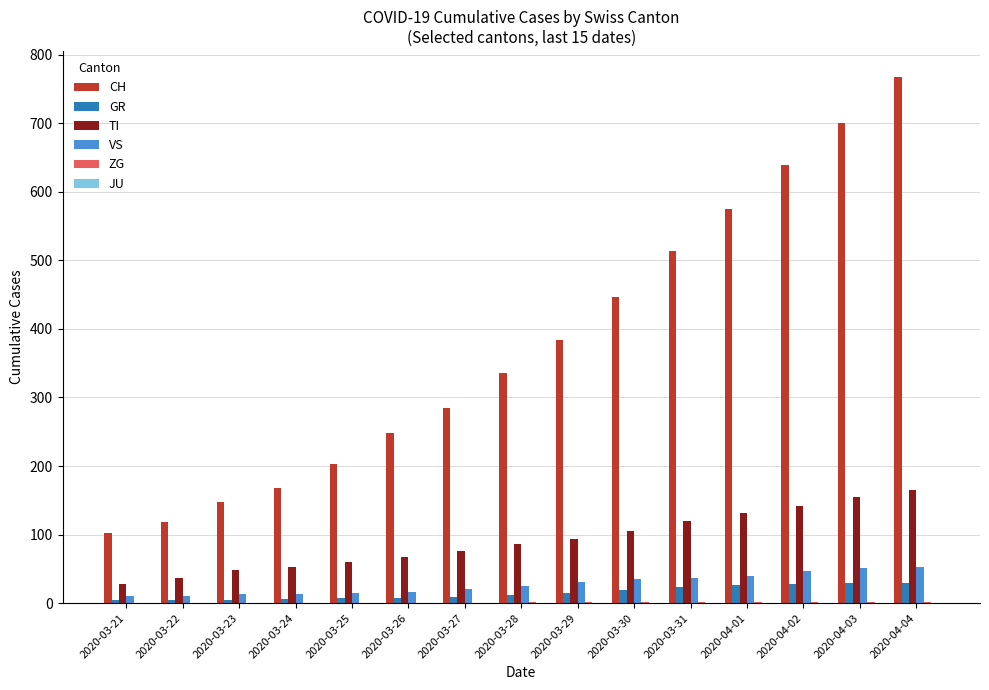

True or false: TI has a value of 67 at 2020-03-26.

True